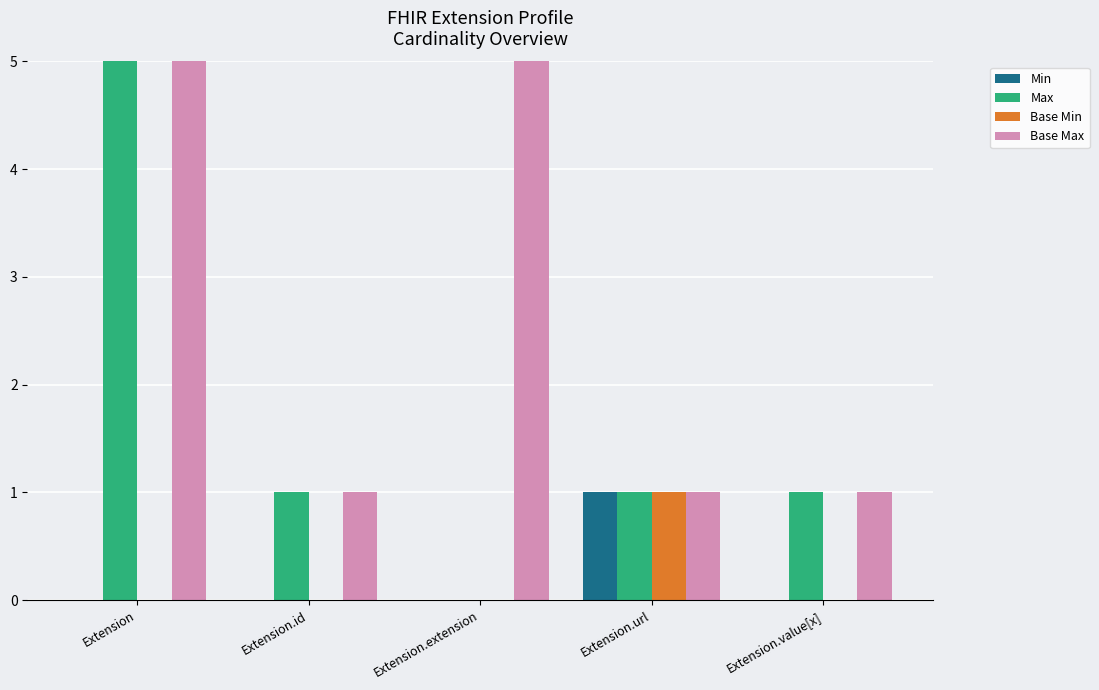

The Base Max series shows 2 at Extension.url. True or false?

False